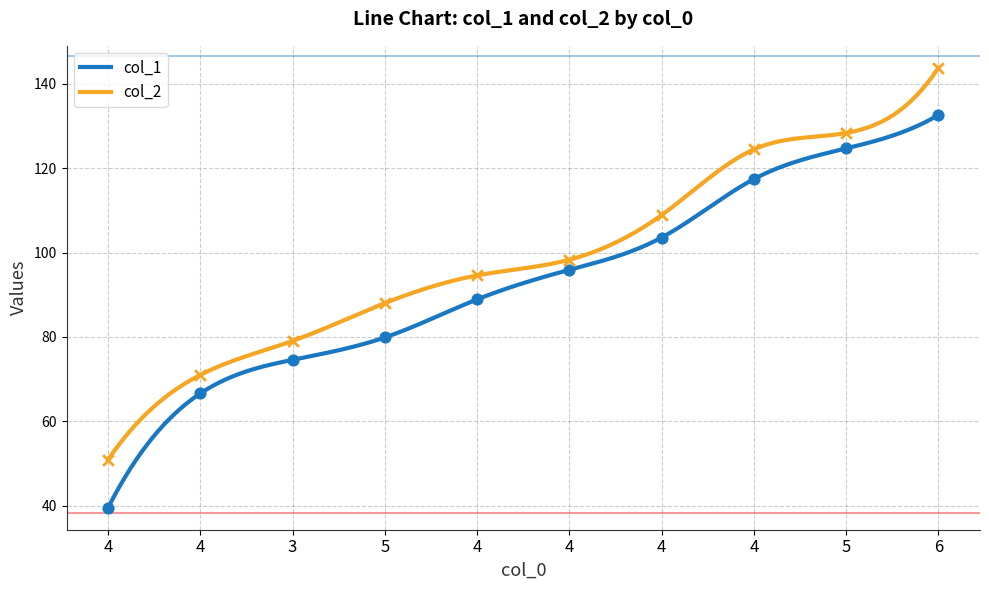

What are all the series names shown in the legend?

col_1, col_2